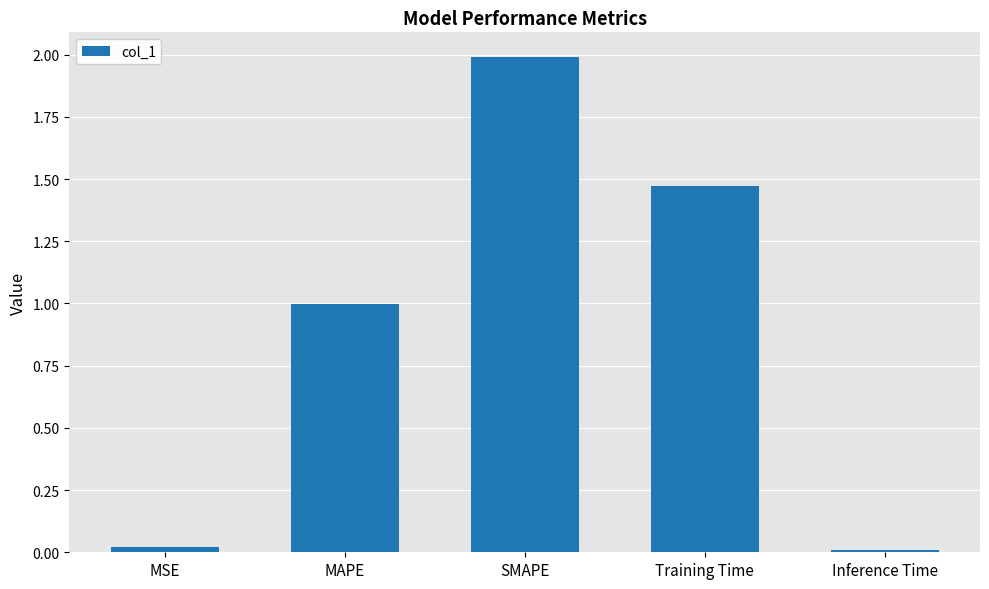

What is the difference between the values at MAPE and SMAPE?

1.0